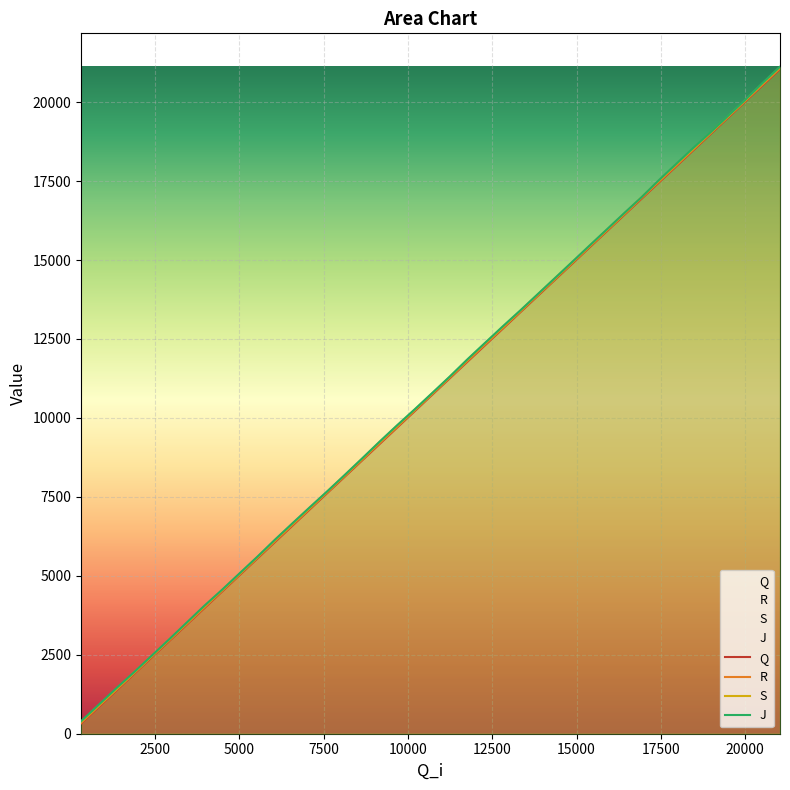

True or false: R and S cross at least once.

False